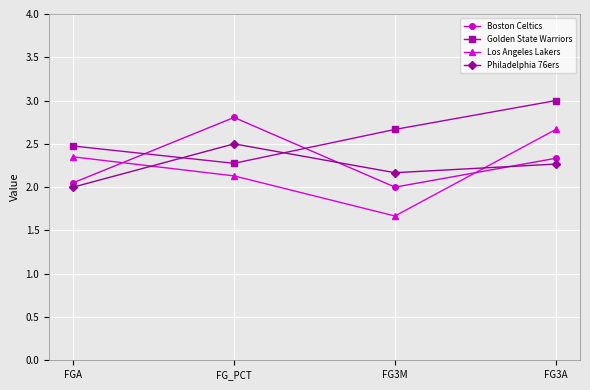

Where is Los Angeles Lakers nearest to the value 2?

FG_PCT